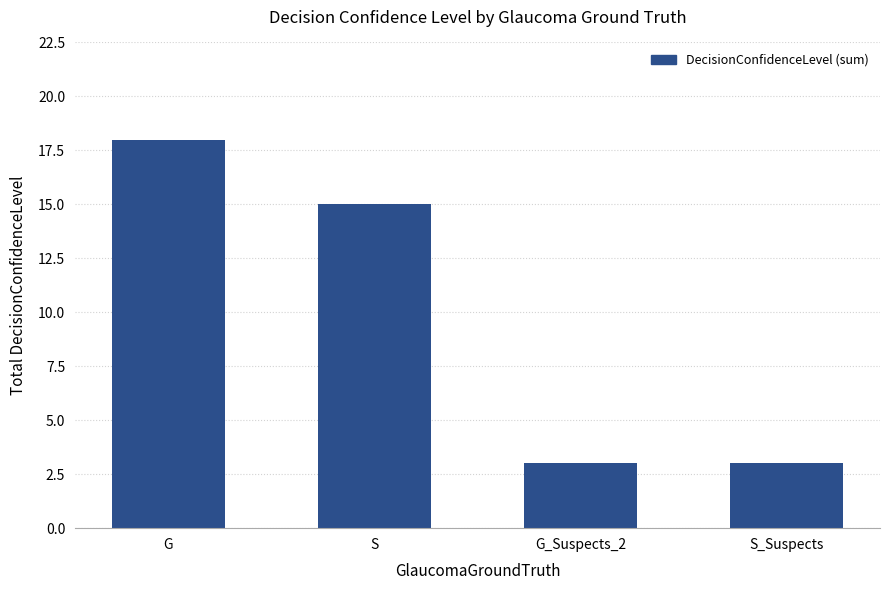

What is the maximum value shown in the chart?

18